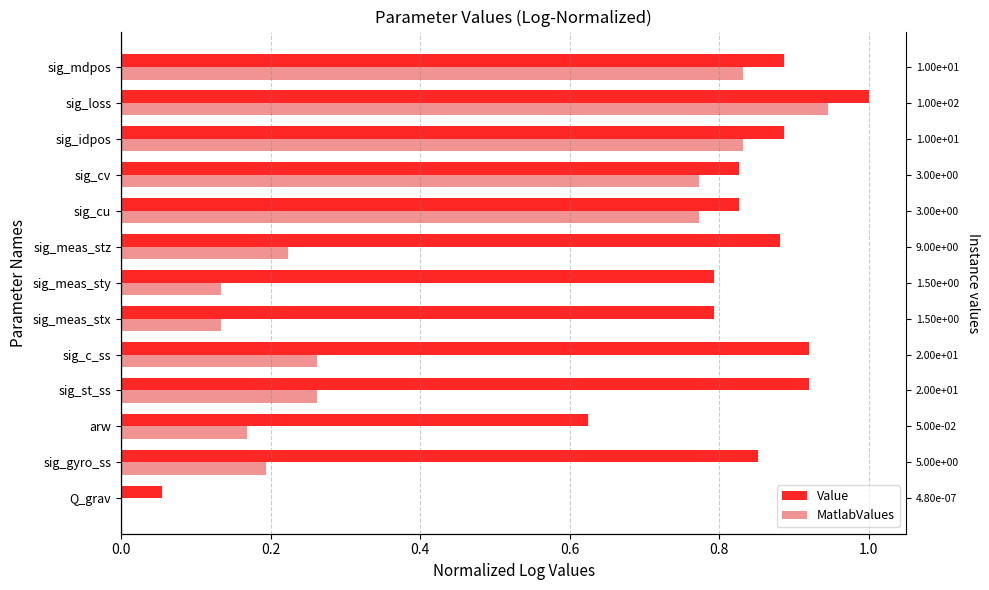

At how many categories does at least one series exceed 0?

13